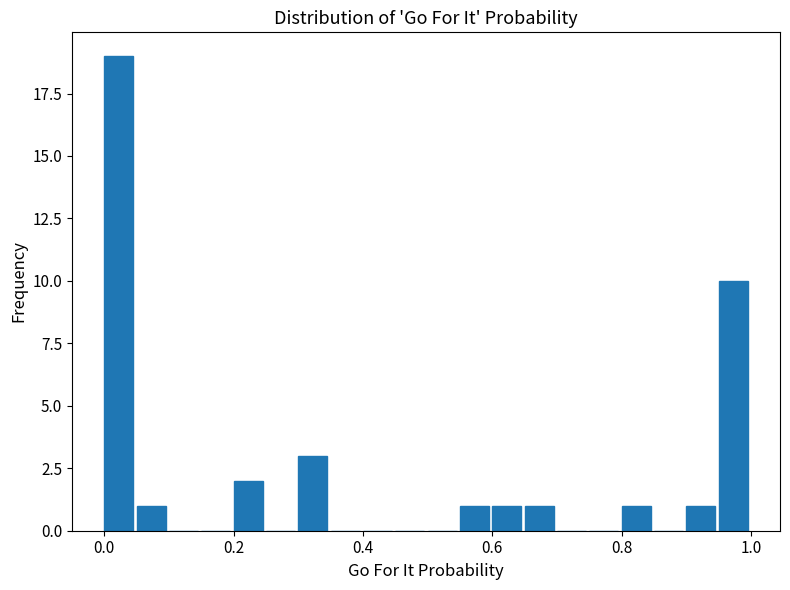

Around what value on the x-axis is the tallest bar? Give the approximate position of its centre, as read against the axis.

0.02